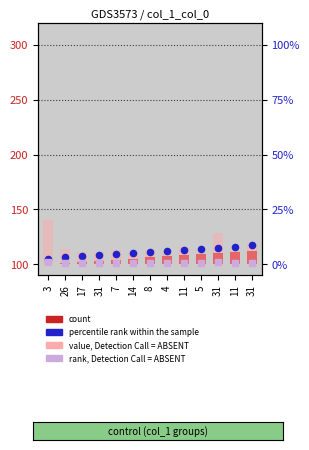

What are all the series names shown in the legend?

count, value, Detection Call = ABSENT, percentile rank within the sample, rank, Detection Call = ABSENT